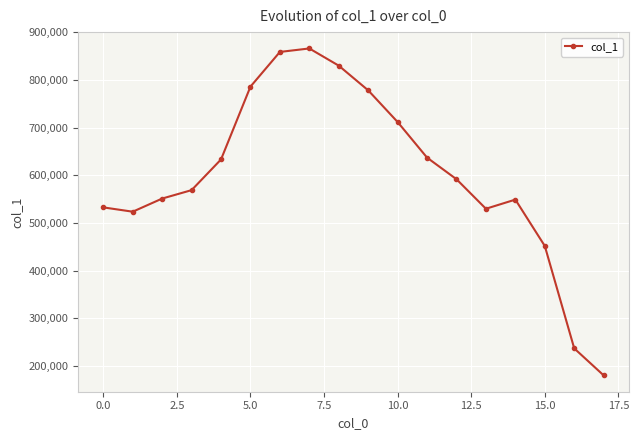

What is the maximum value shown in the chart?

865767